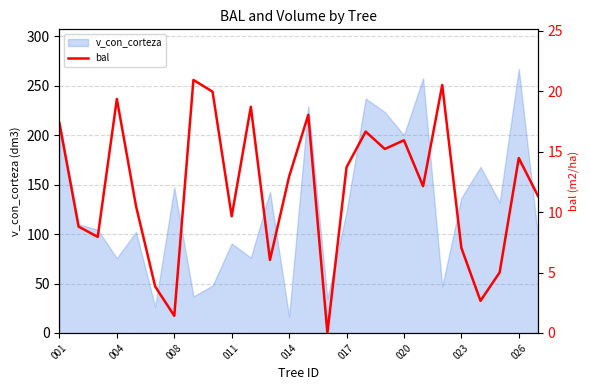

The v_con_corteza series shows 200.0 at 020. True or false?

True